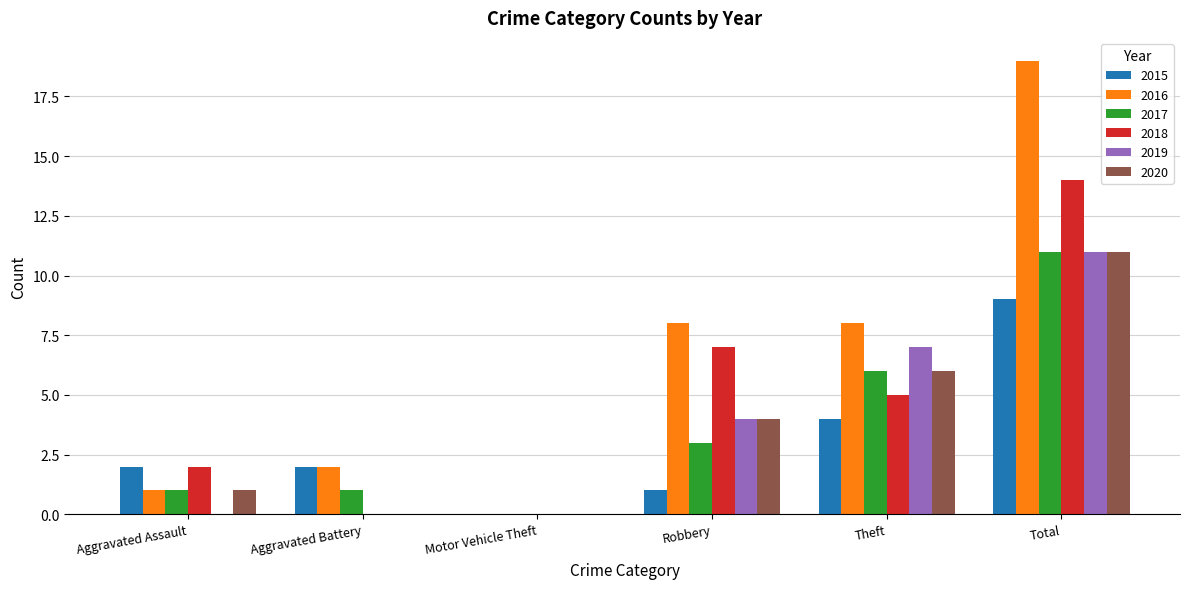

What is the approximate value of 2017 at Theft?

6